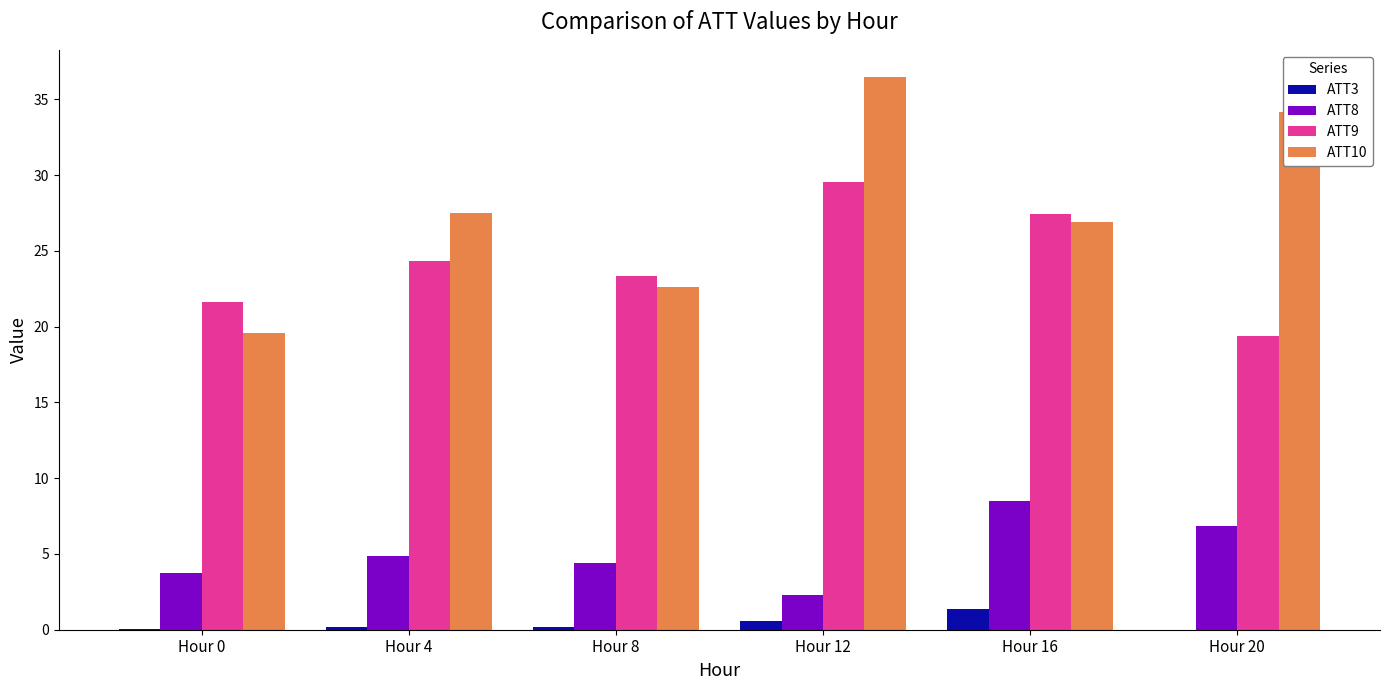

Which category has the highest value in the ATT10 series?

Hour 12